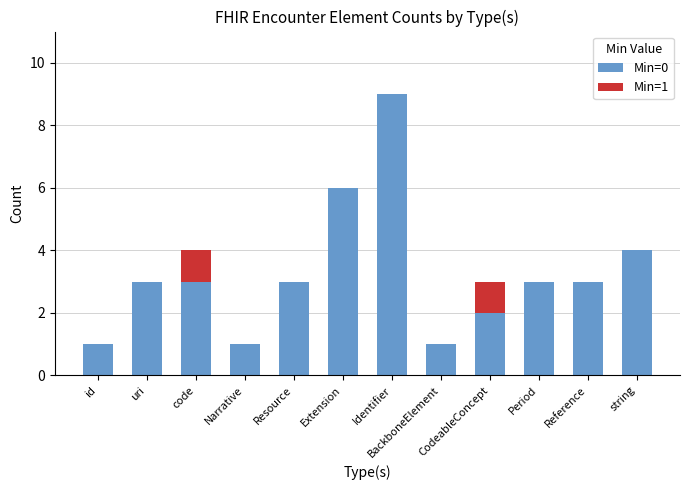

The Min=0 series shows 1 at Resource. True or false?

False